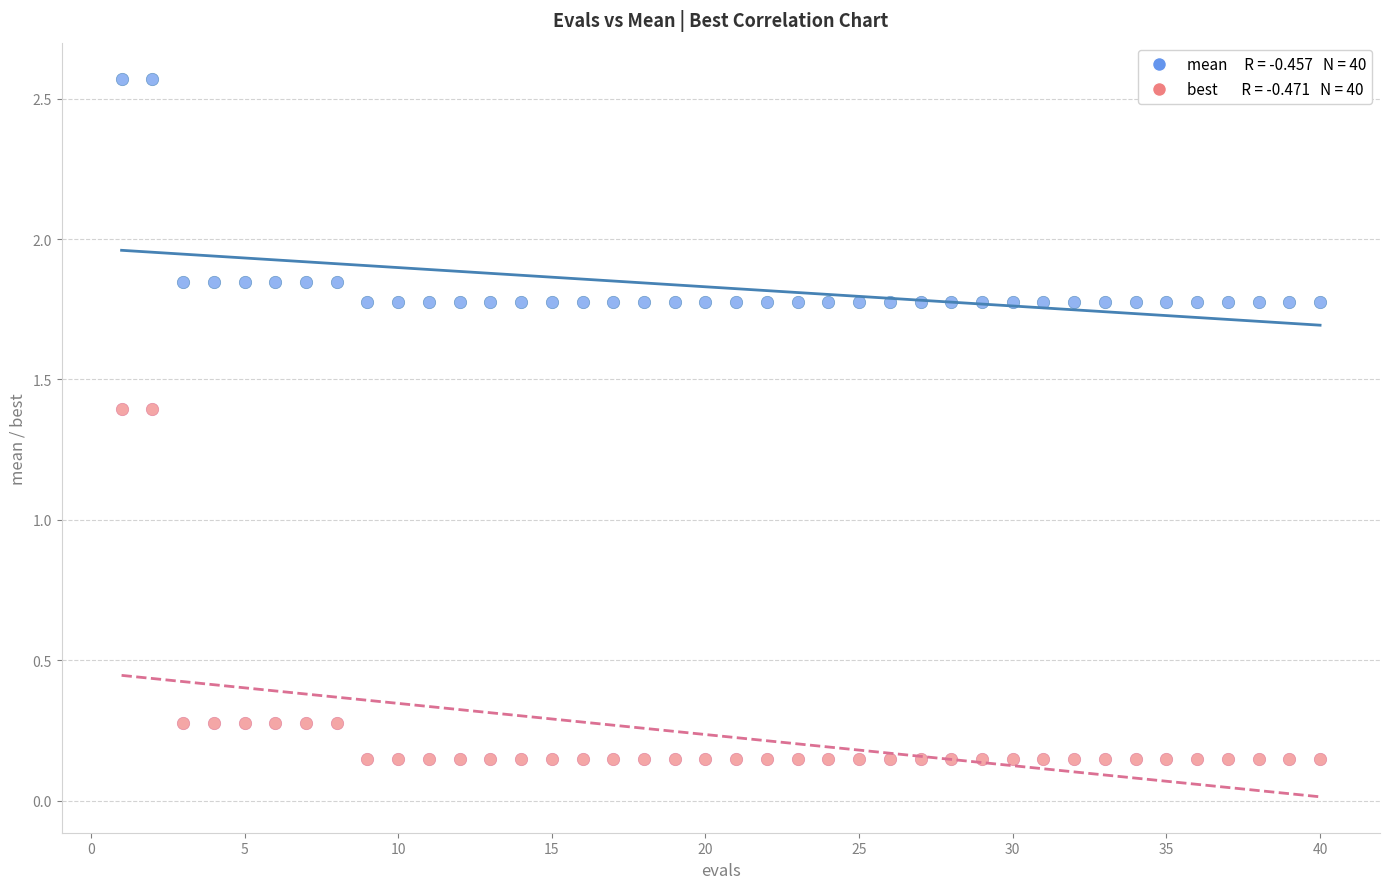

Across all data points, what is the range of Y values (max minus min)?

2.4